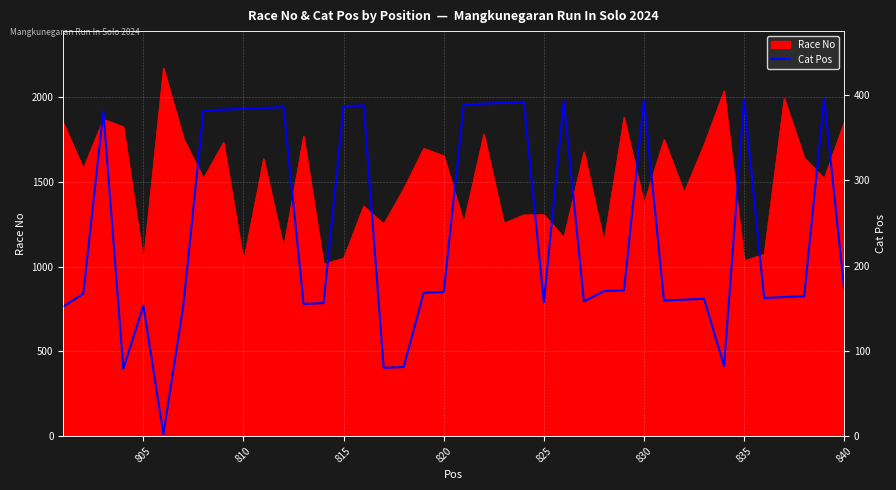

The Race No series shows 1853 at 840. True or false?

True